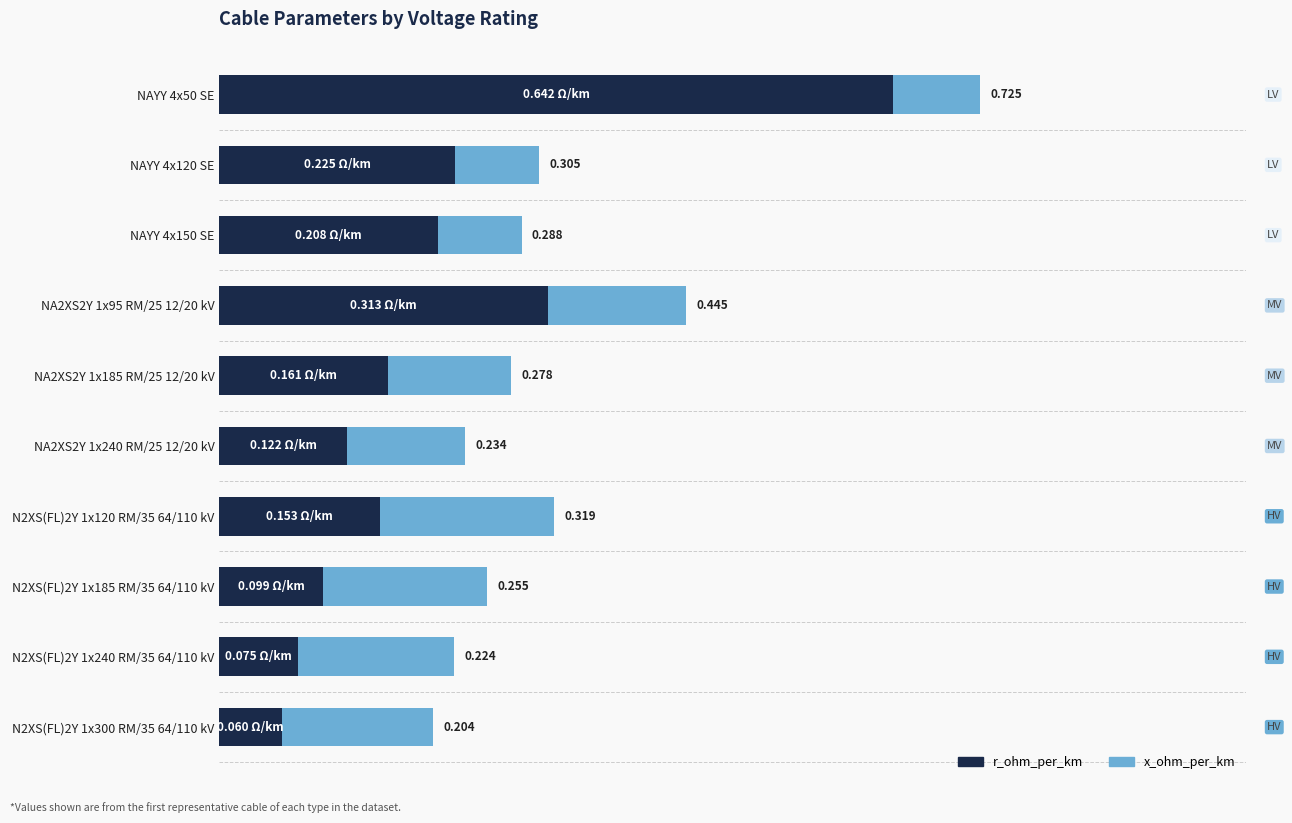

What is the value of the r_ohm_per_km bar at the 5th from the left?

0.2